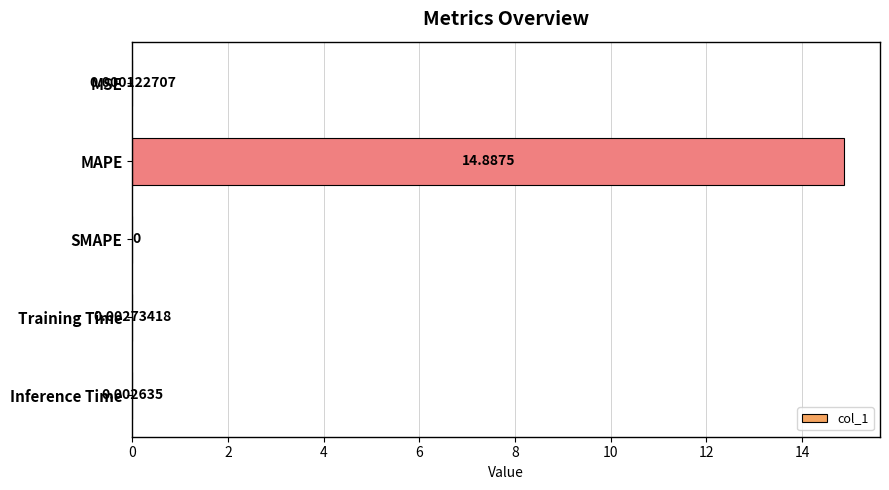

Between Training Time and SMAPE, which is larger?

Training Time